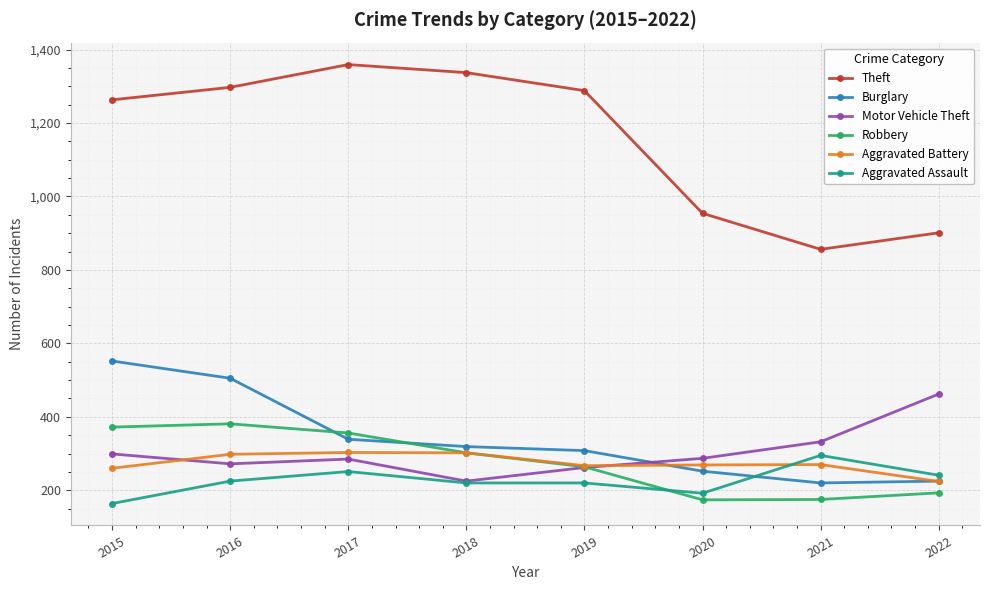

True or false: Theft and Motor Vehicle Theft intersect in this chart.

False